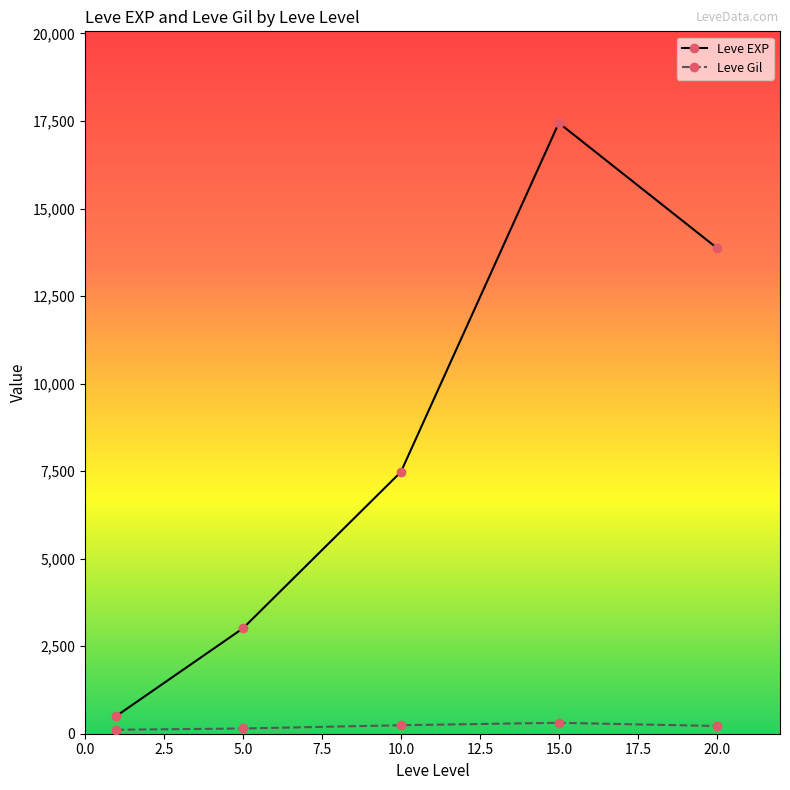

How many interior local peaks does the Leve EXP series have?

1